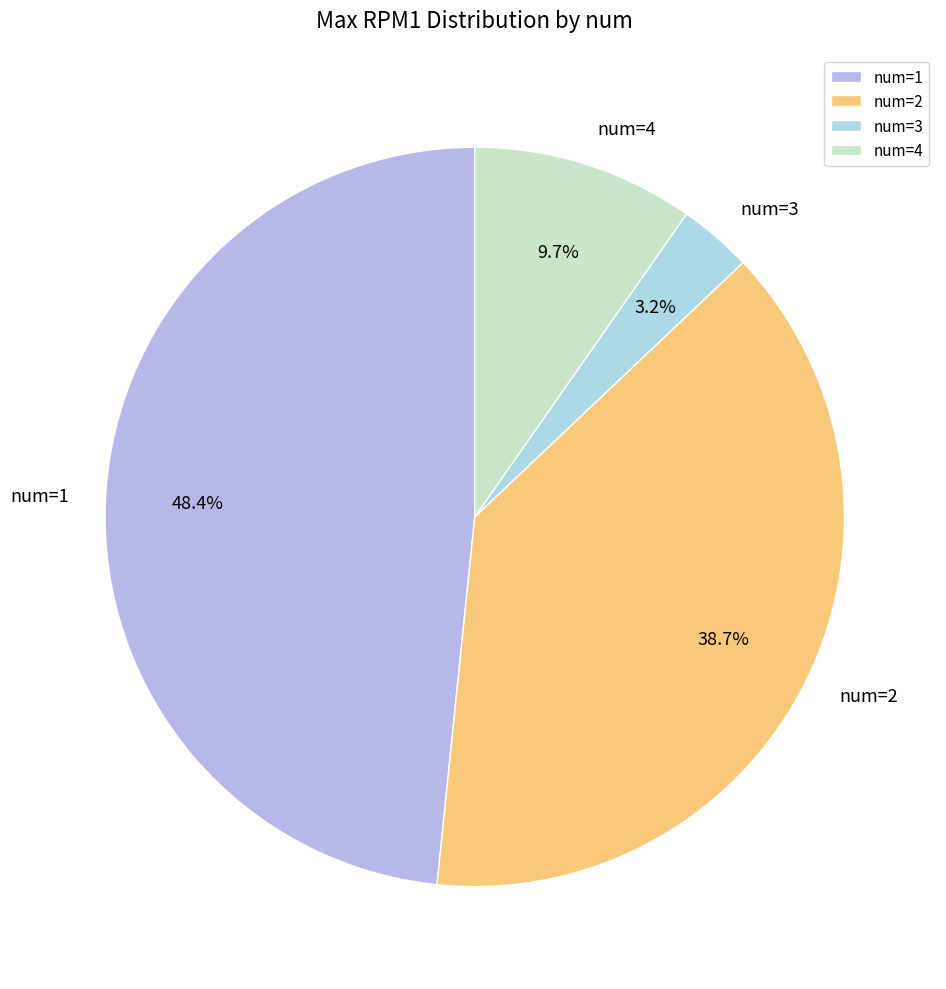

Combined, what portion of the pie is num=3 and num=1?

51.6%